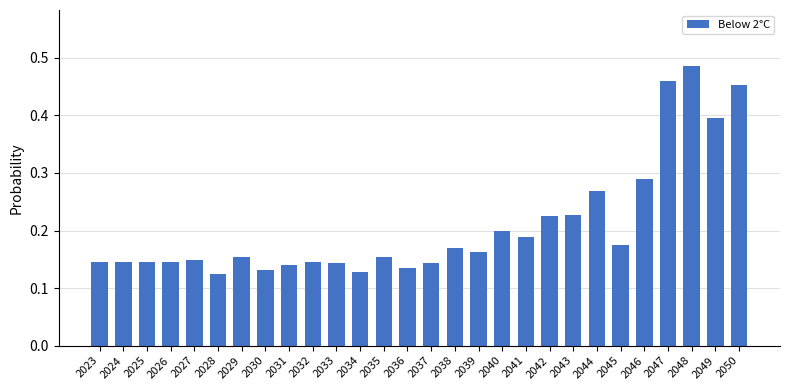

Count the values in the range 0 to 1.

28